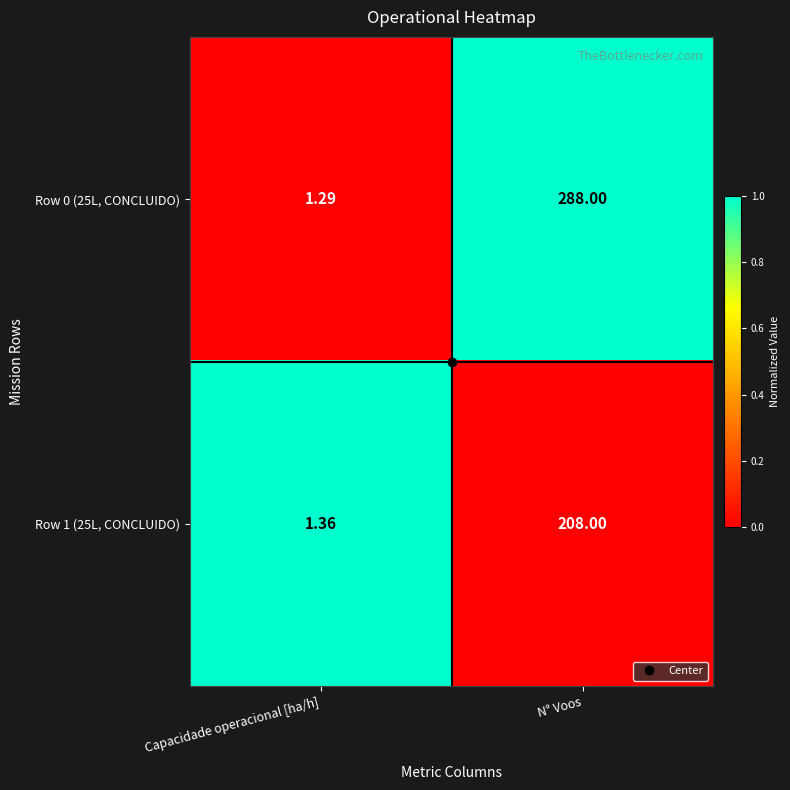

At which category does the chart reach its peak across all series?

N° Voos